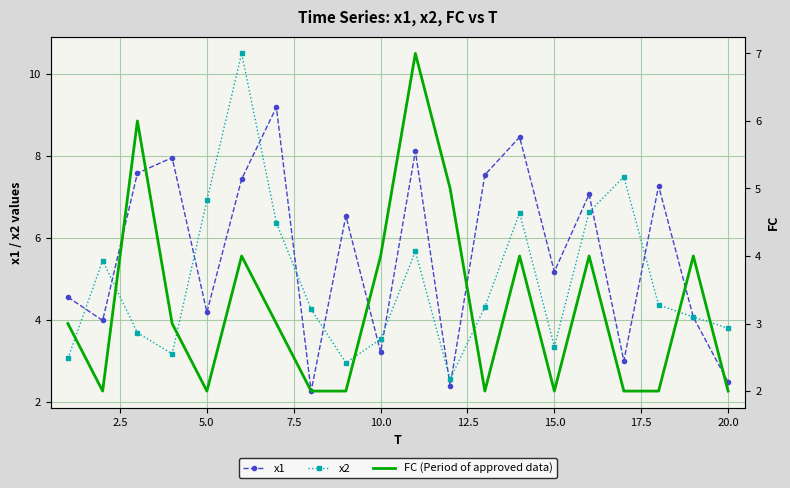

Is it true that x2 equals 2.0 at 5.0?

False